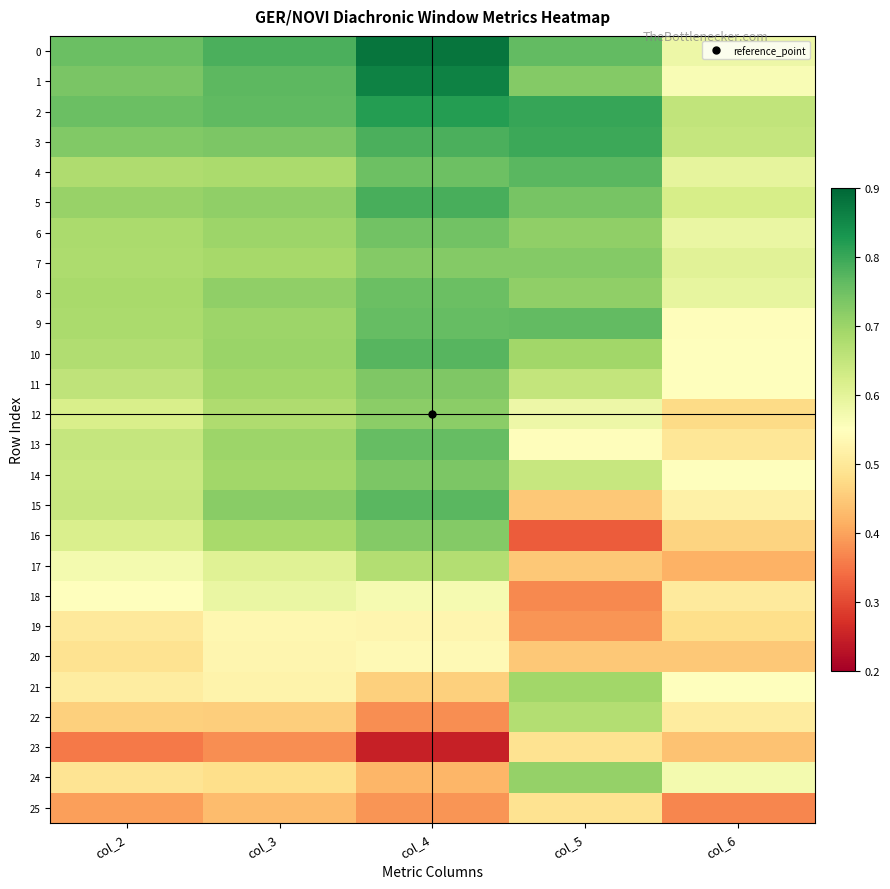

At which category is the sum across all series the highest?

col_4